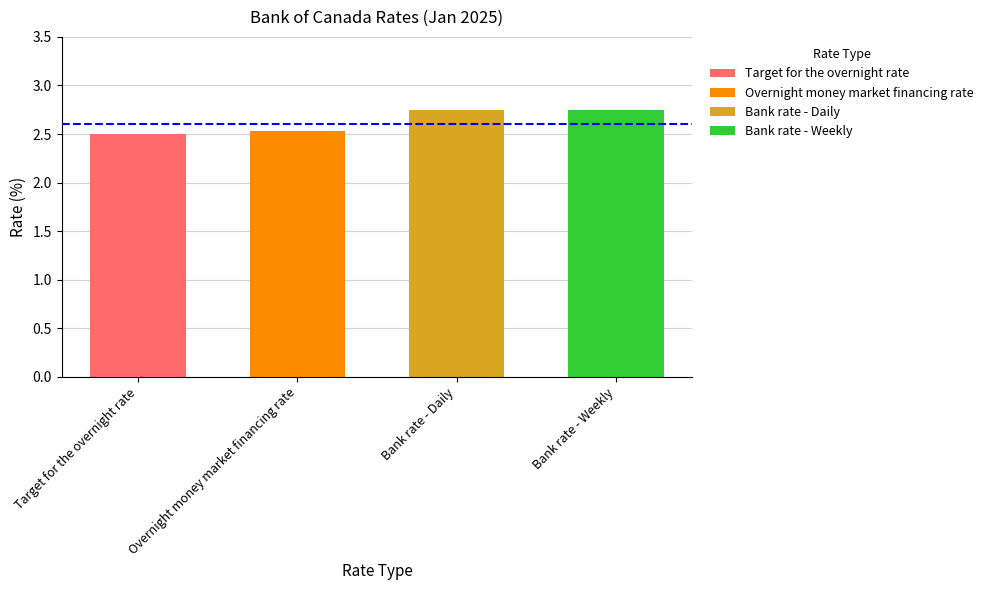

What is the label of the 4th bar from the right?

Target for the overnight rate